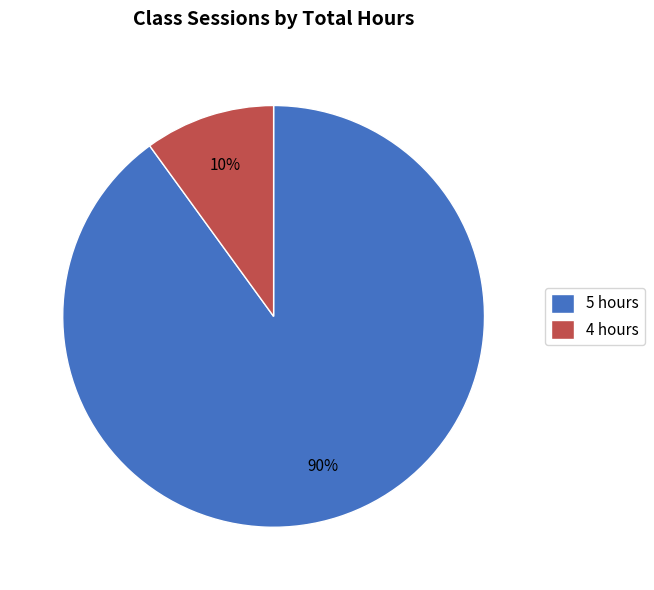

To the nearest percent, what is the combined percentage of 5 hours and 4 hours?

100%